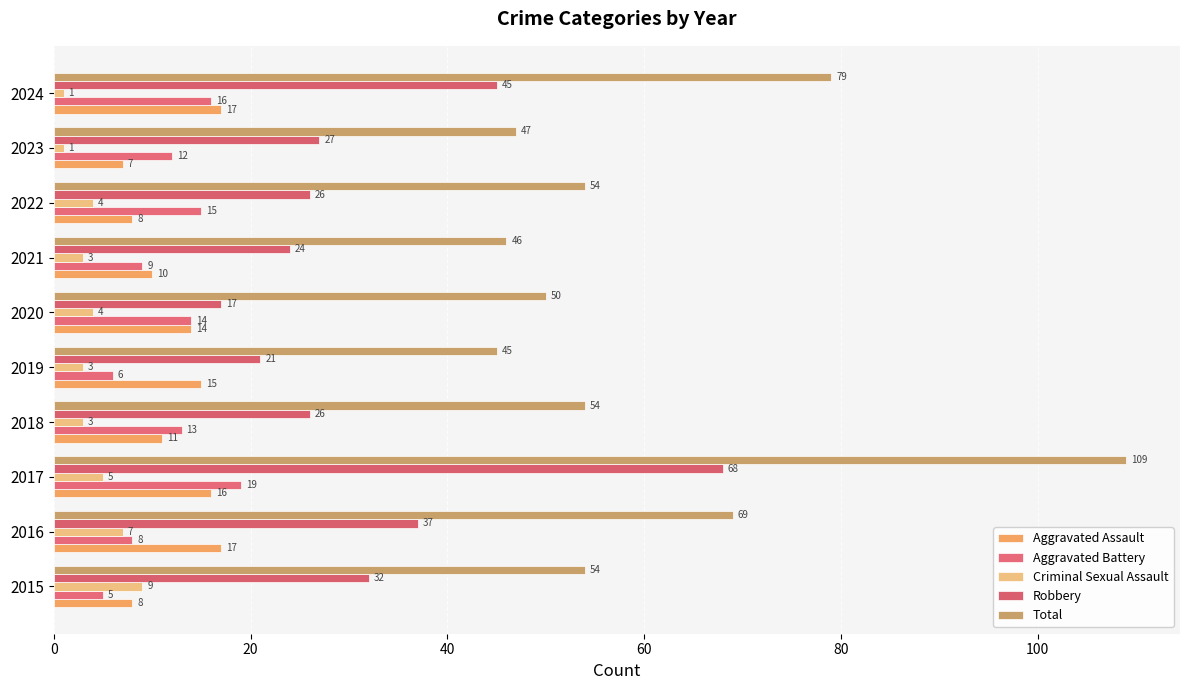

At which label is Total closest to 77?

2024